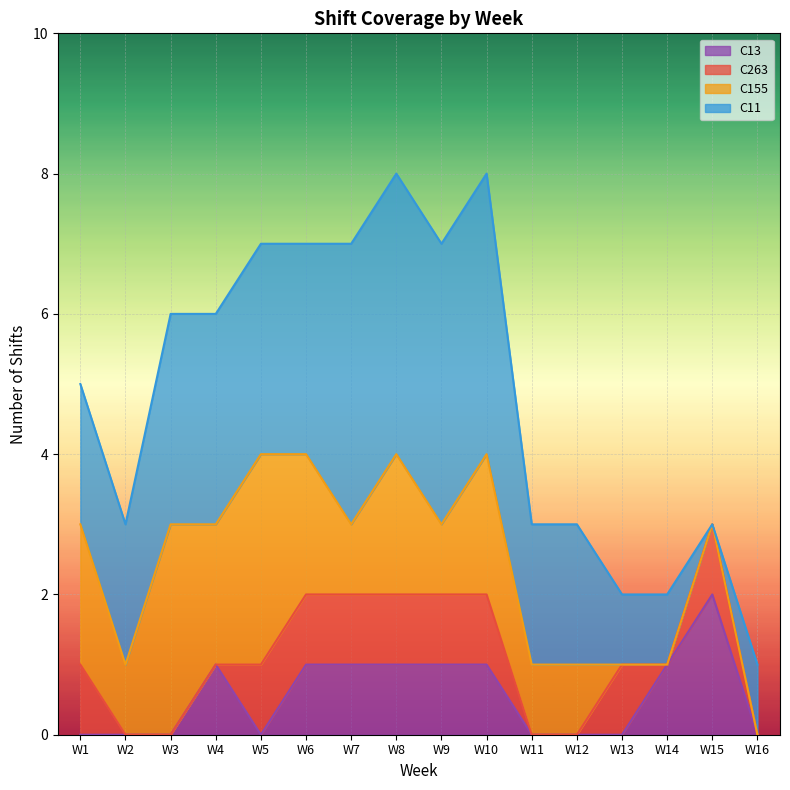

The C13 series shows 2 at W10. True or false?

False